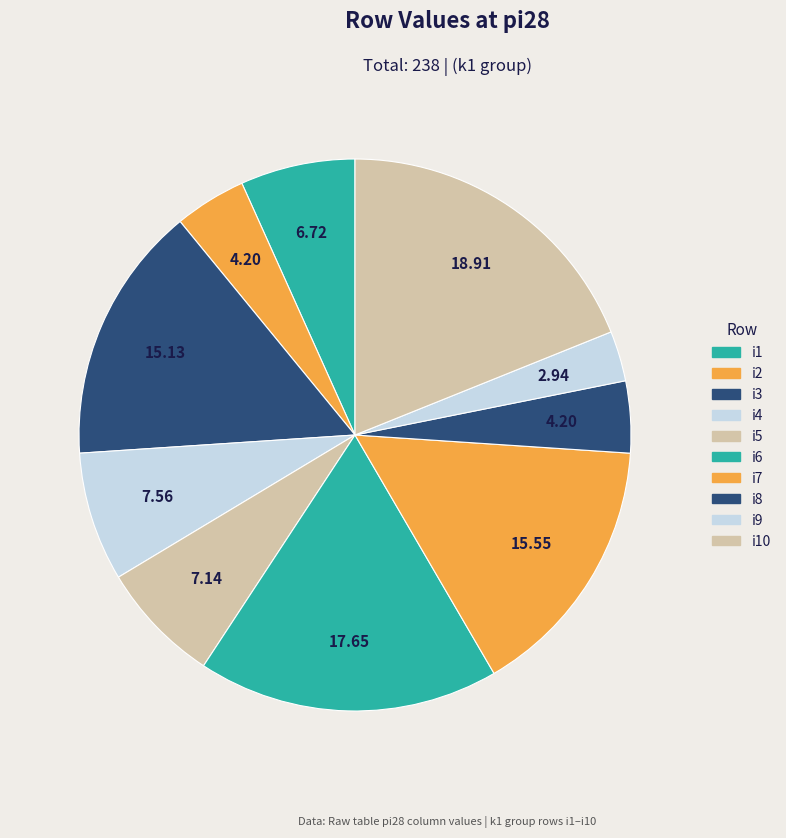

What is the smallest slice in the pie chart?

i9